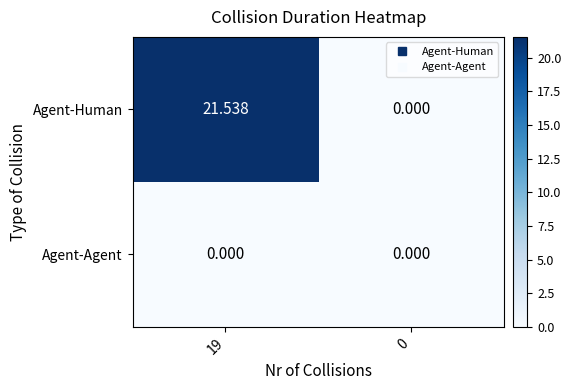

Which label corresponds to the largest value in the chart?

19